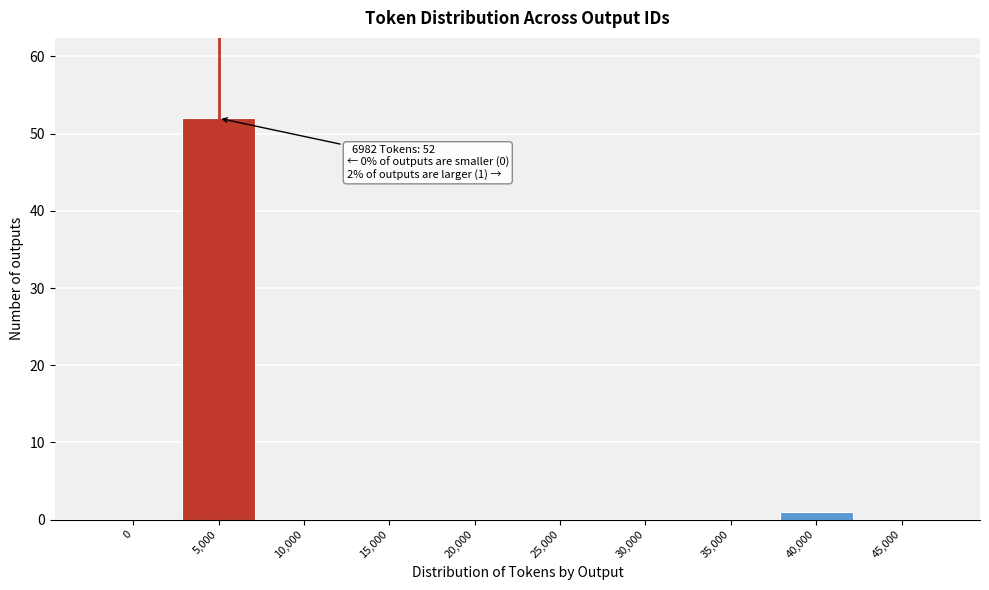

Reading left to right, what are all the values shown in this chart?

0=0	5,000=52	10,000=0	15,000=0	20,000=0	25,000=0	30,000=0	35,000=0	40,000=1	45,000=0